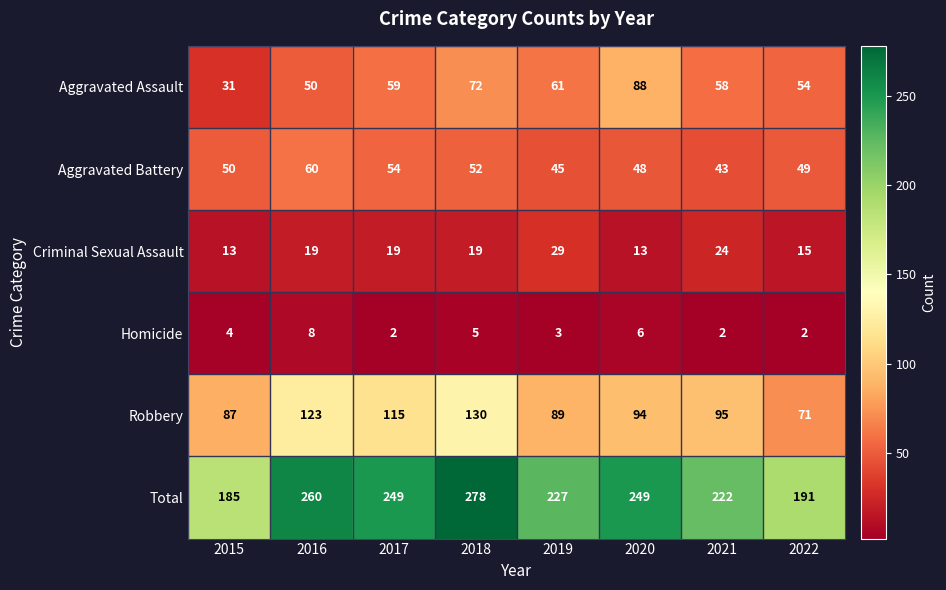

What is the average value of the Total series?

233